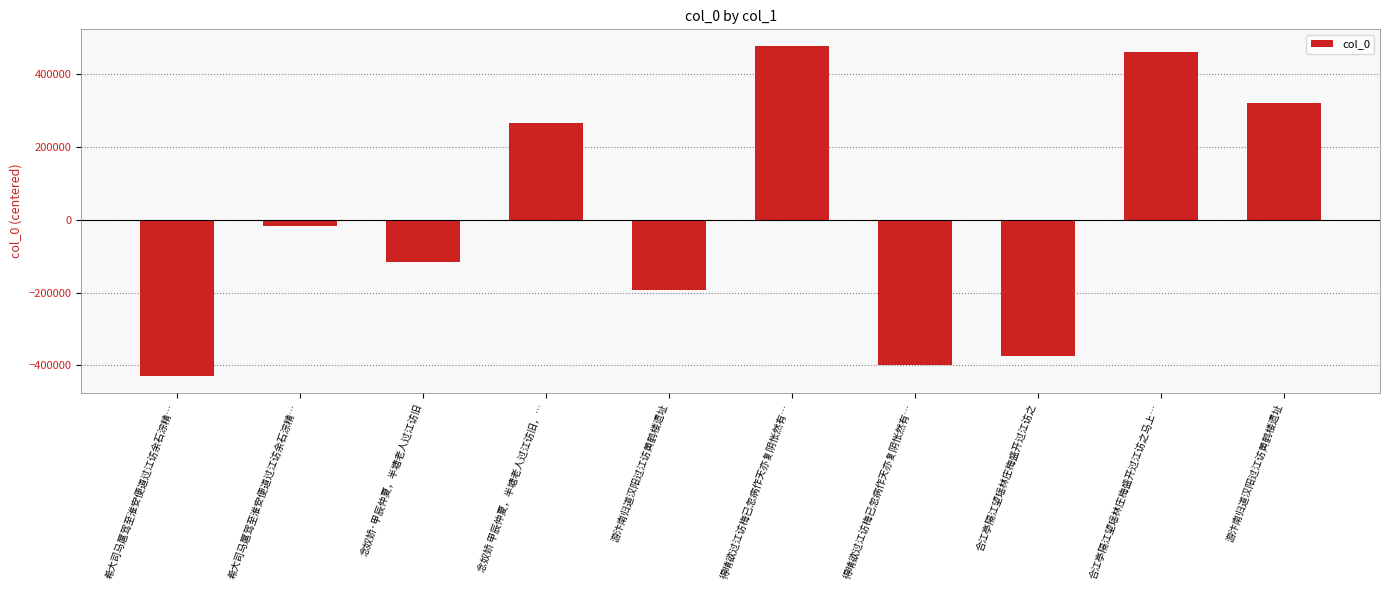

How many values are below -15902?

6